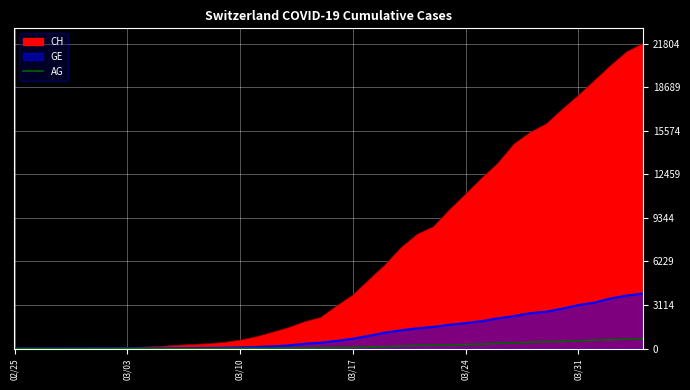

True or false: the data shows 195 at 30.

False